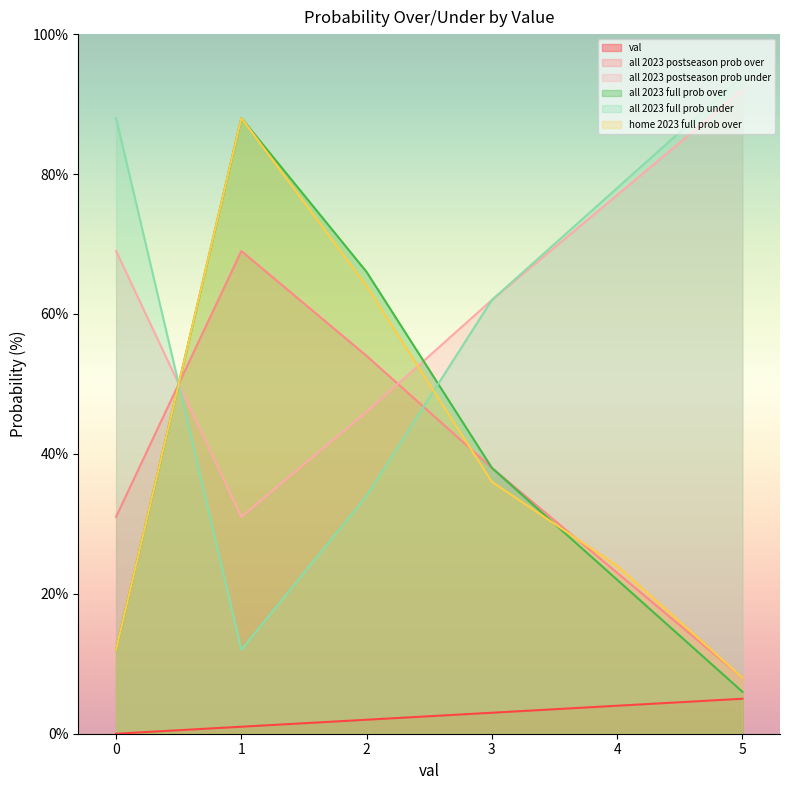

Which category has the lowest value in the all 2023 full prob over series?

5